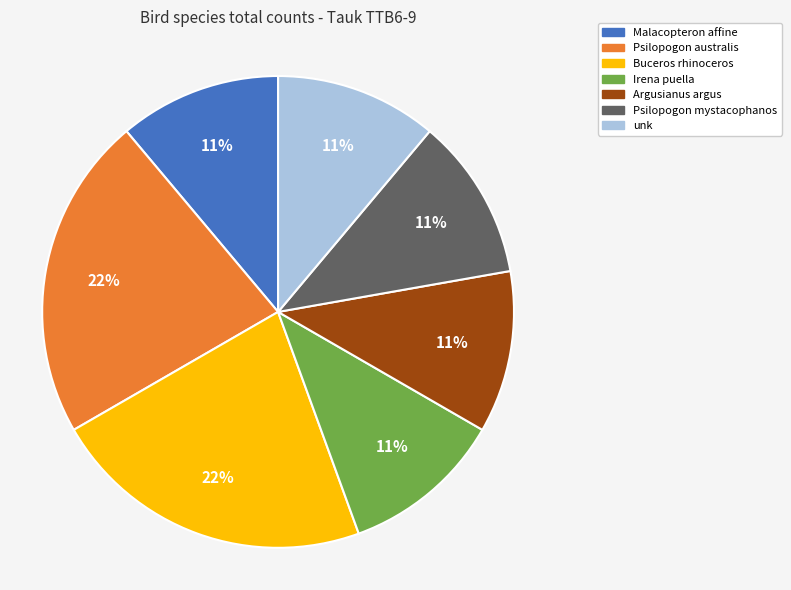

The Malacopteron affine slice represents 22% of the pie. True or false?

False